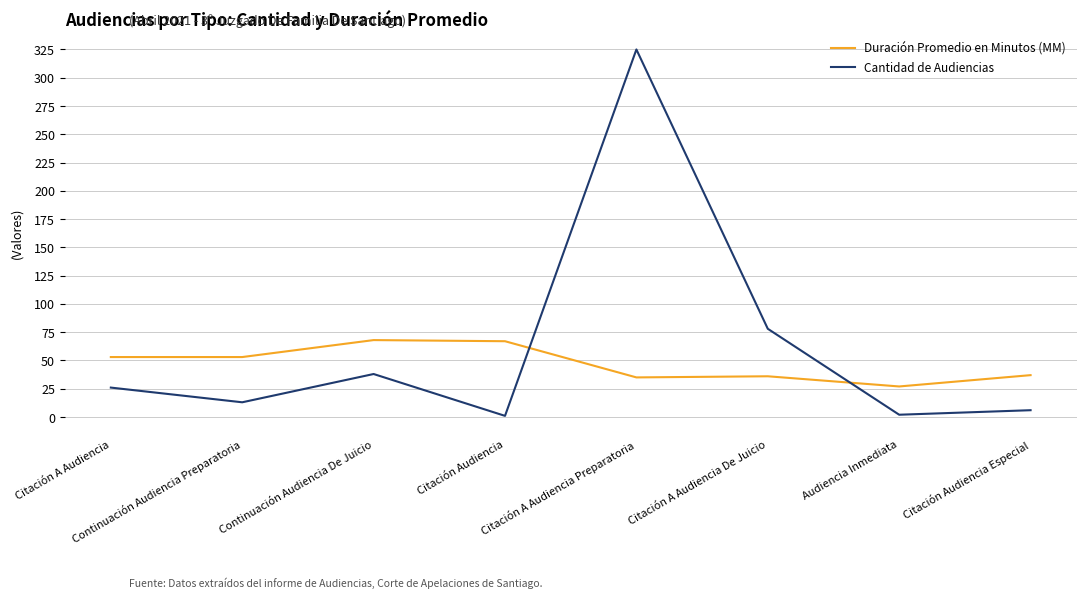

Is it true that Cantidad de Audiencias equals 172 at Citación A Audiencia Preparatoria?

False